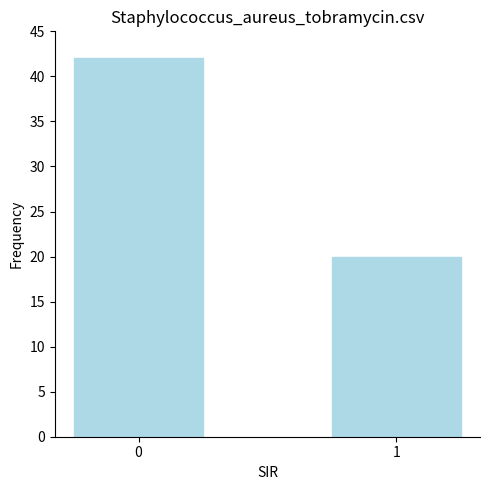

How many values are between 20 and 42?

2